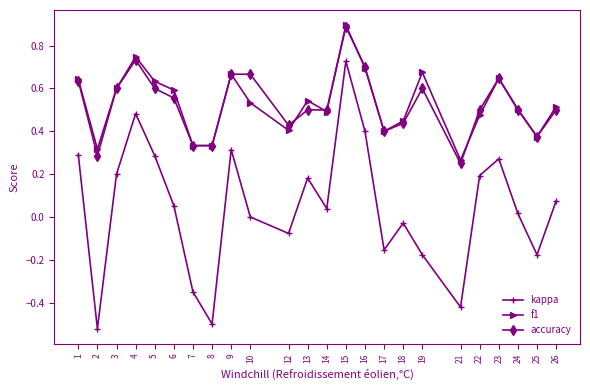

How many lines are shown in the chart?

3